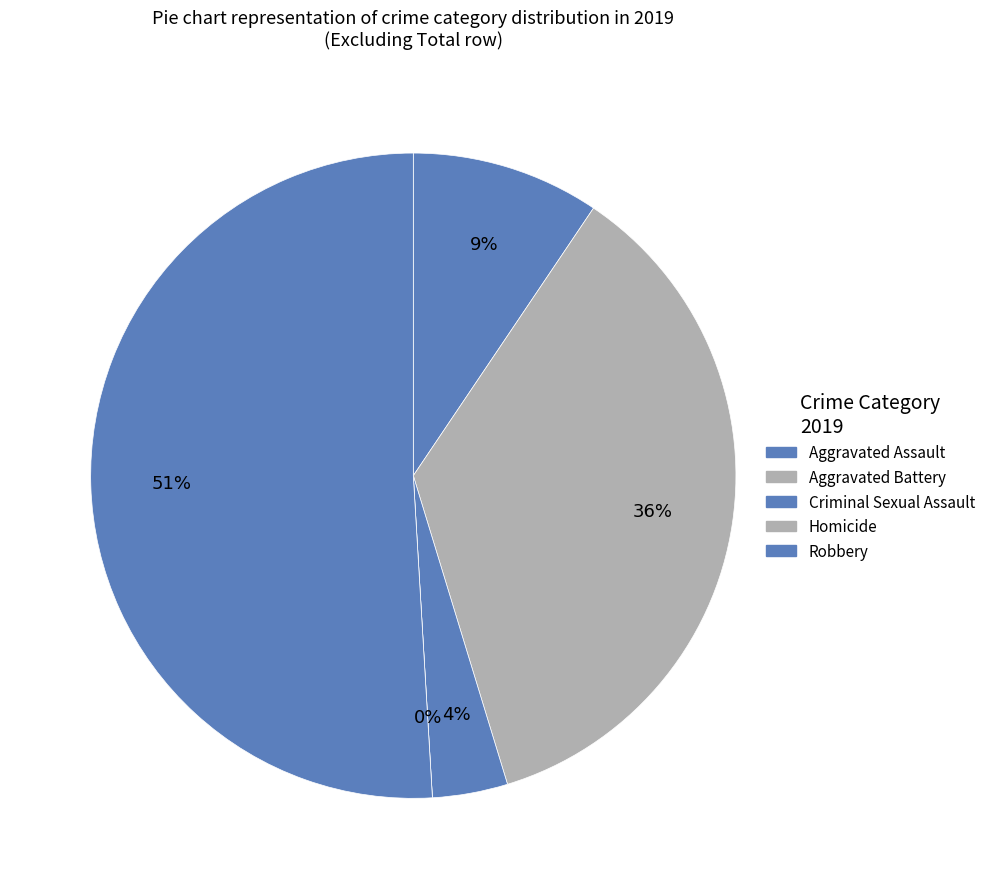

What is the ratio of the value at Robbery to the value at Aggravated Battery?

1.4